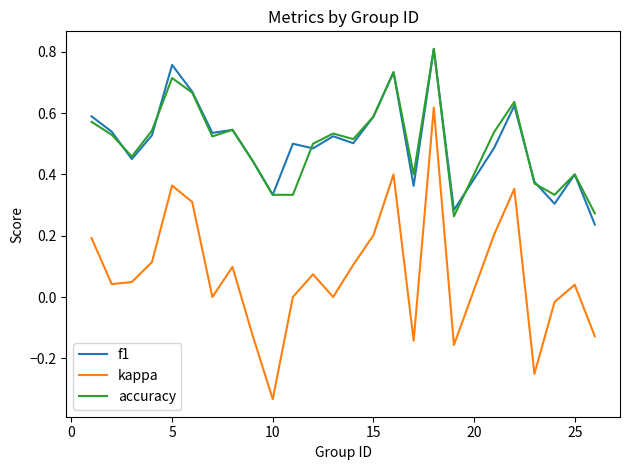

Which series has the widest spread of values?

kappa